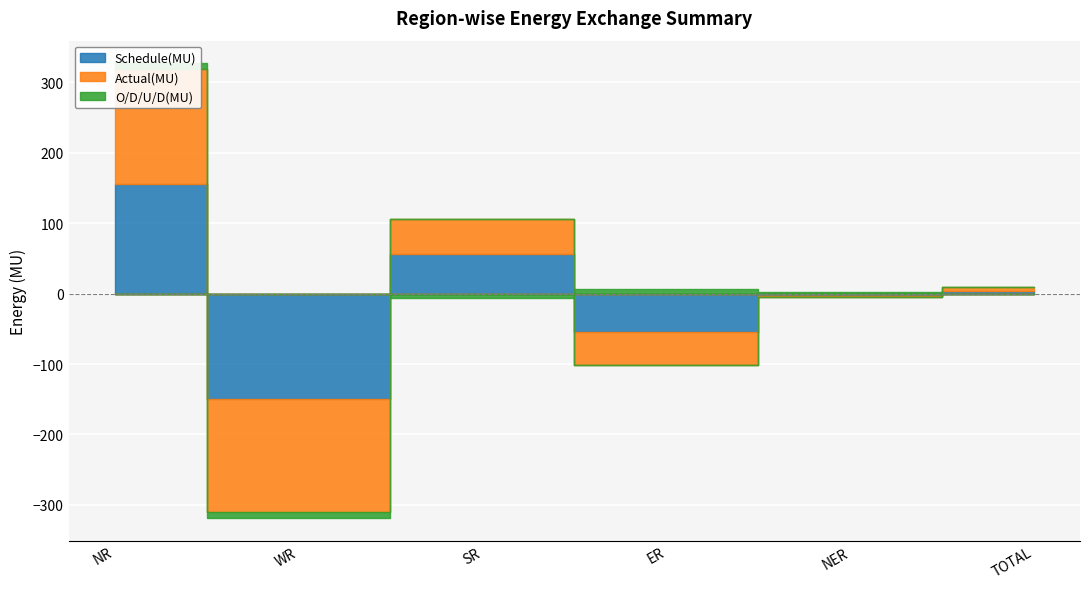

What is the difference between the second highest and minimum values in the Schedule(MU) series?

206.3